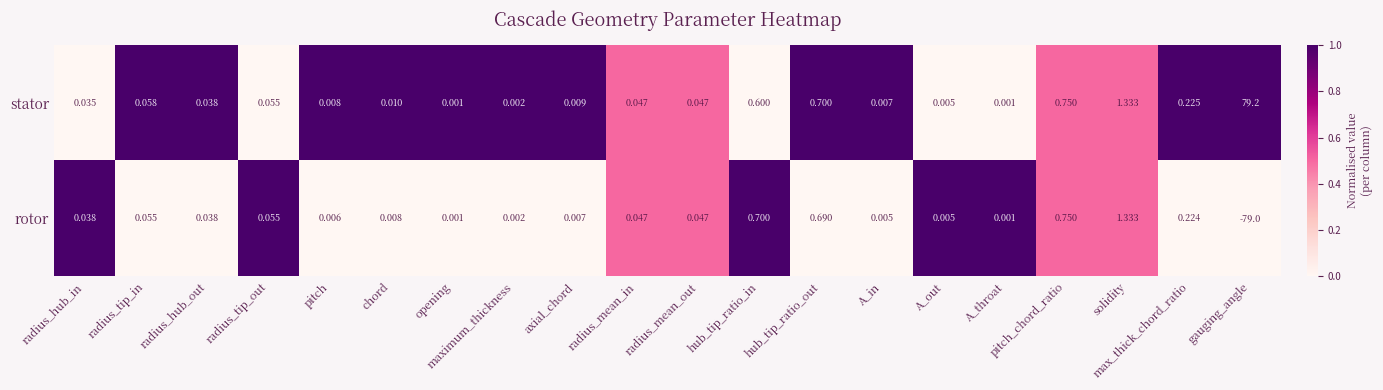

Where does the rotor series first go above 0?

radius_hub_in